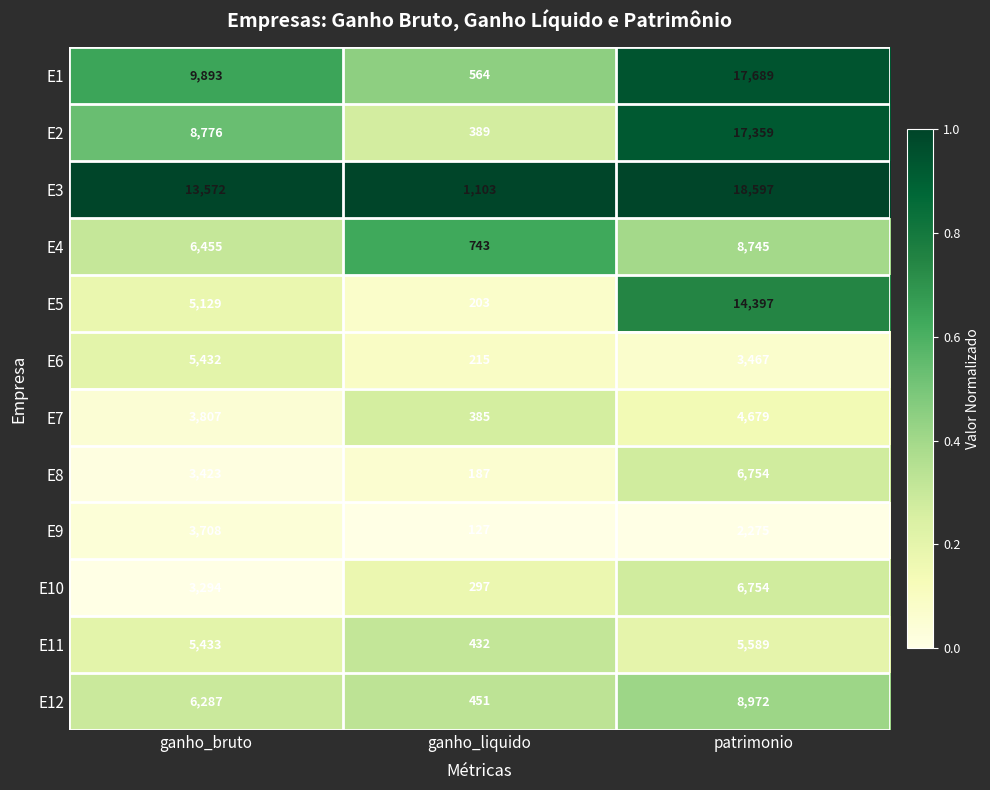

How many E7 values are between 385 and 4679?

3